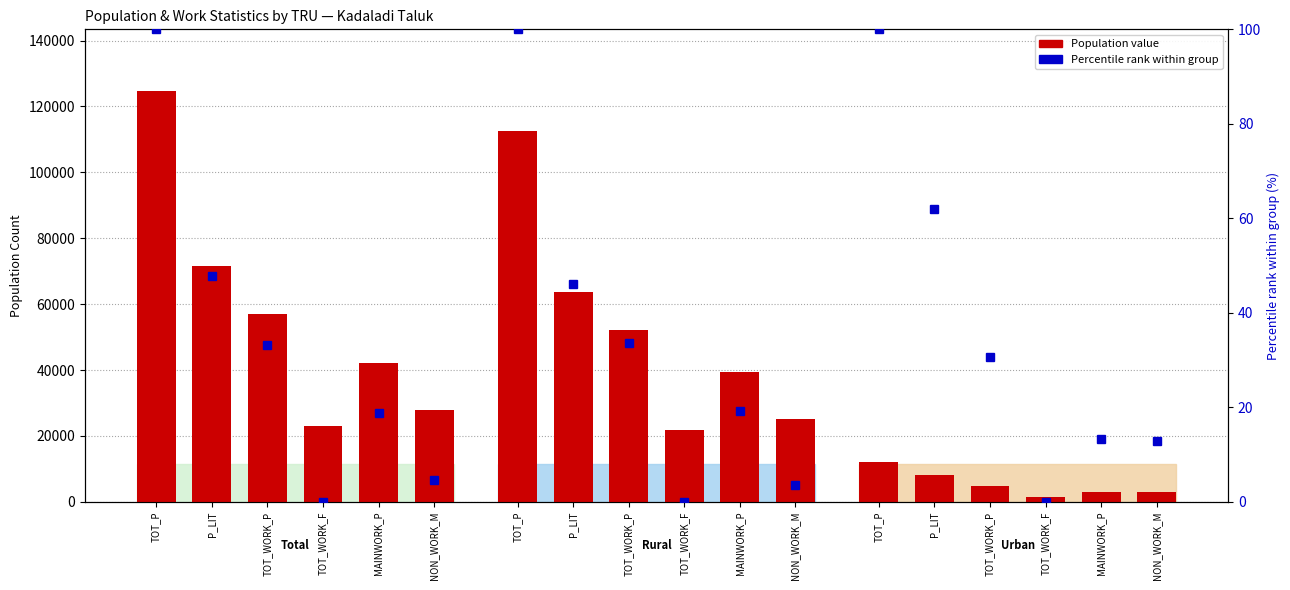

How many bars are there in total?

18